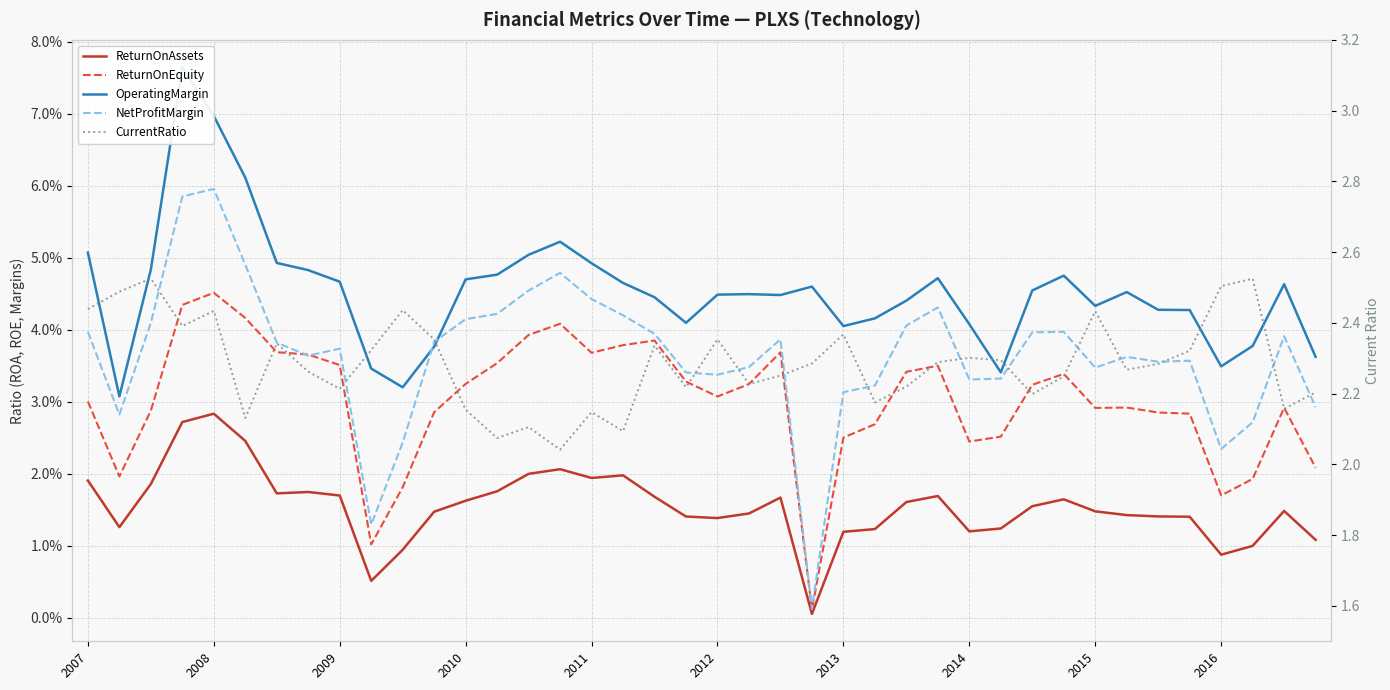

In CurrentRatio, how many points are lower than both neighbors (excluding endpoints)?

12